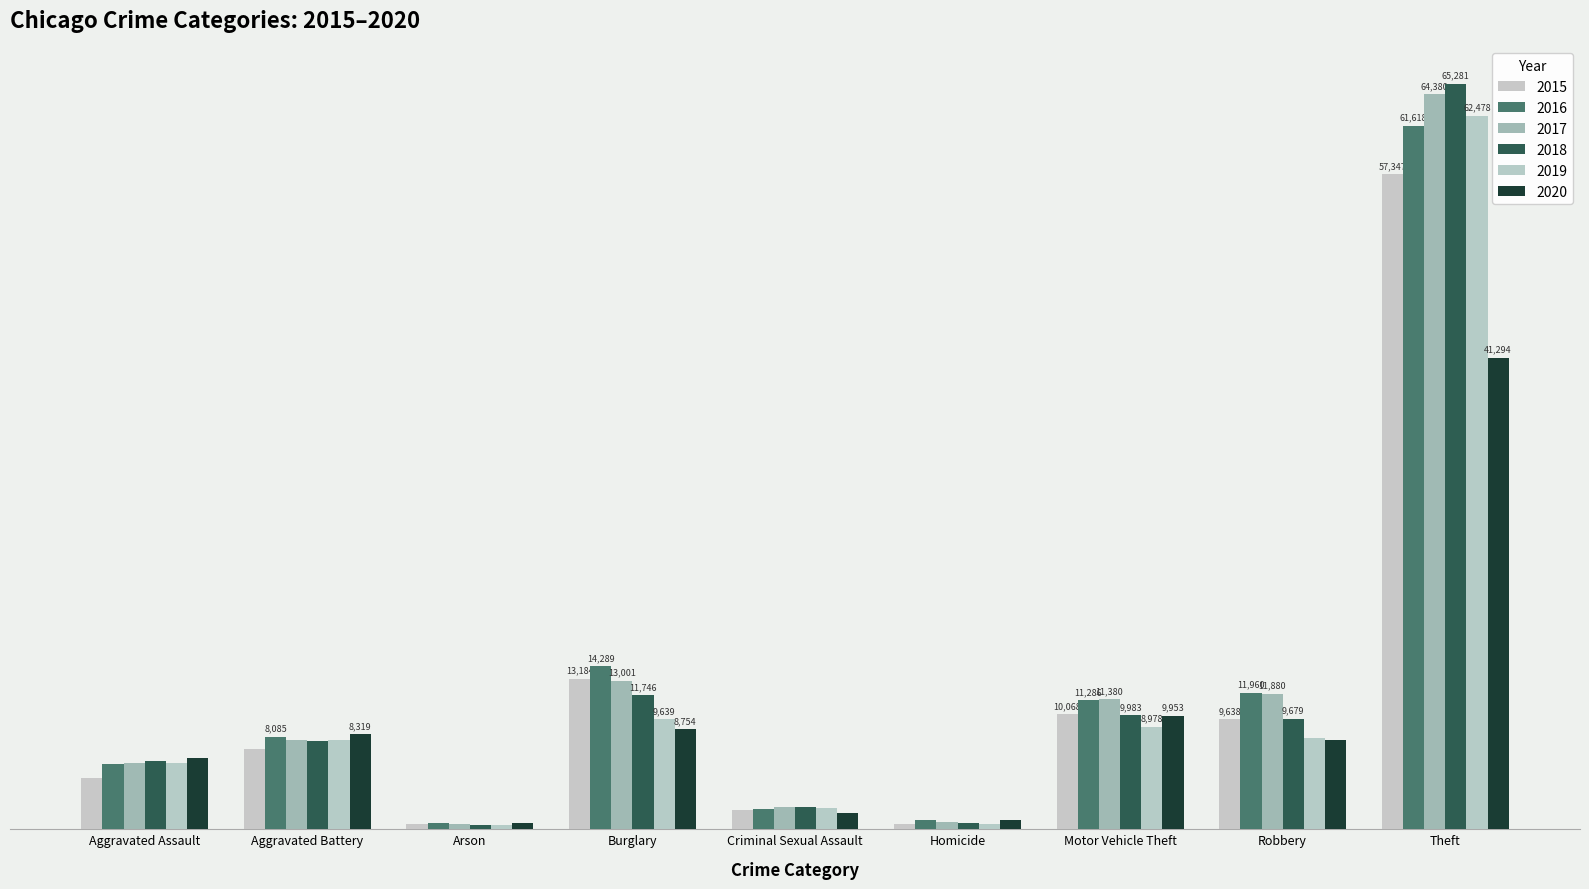

Are the bars grouped side by side (vs. stacked)?

Yes